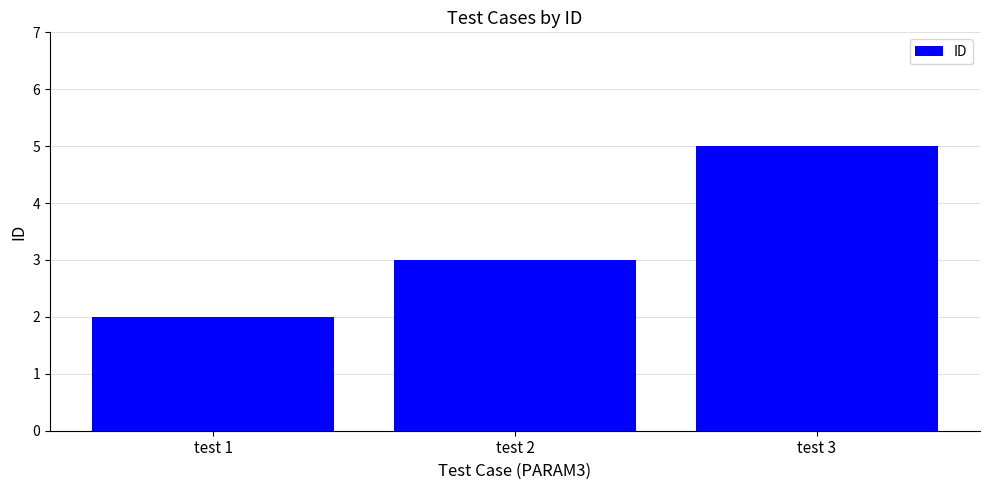

True or false: the data shows 1 at test 1.

False